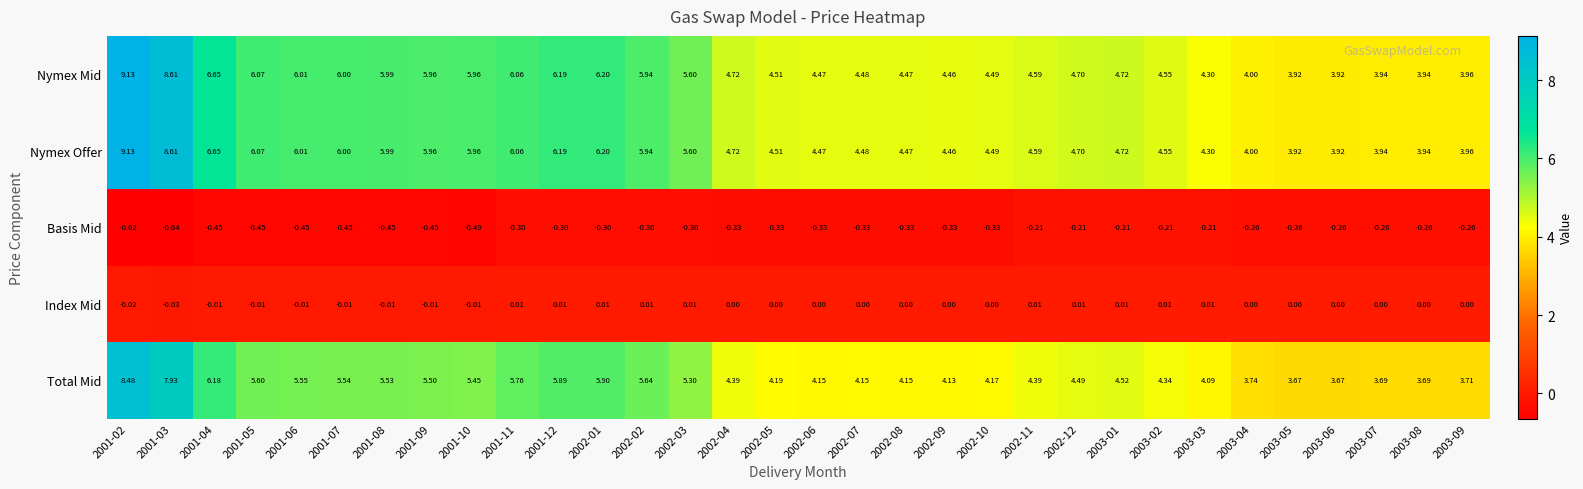

Is the value of Nymex Mid at 2003-07 greater than the value of Basis Mid at 2002-11?

Yes